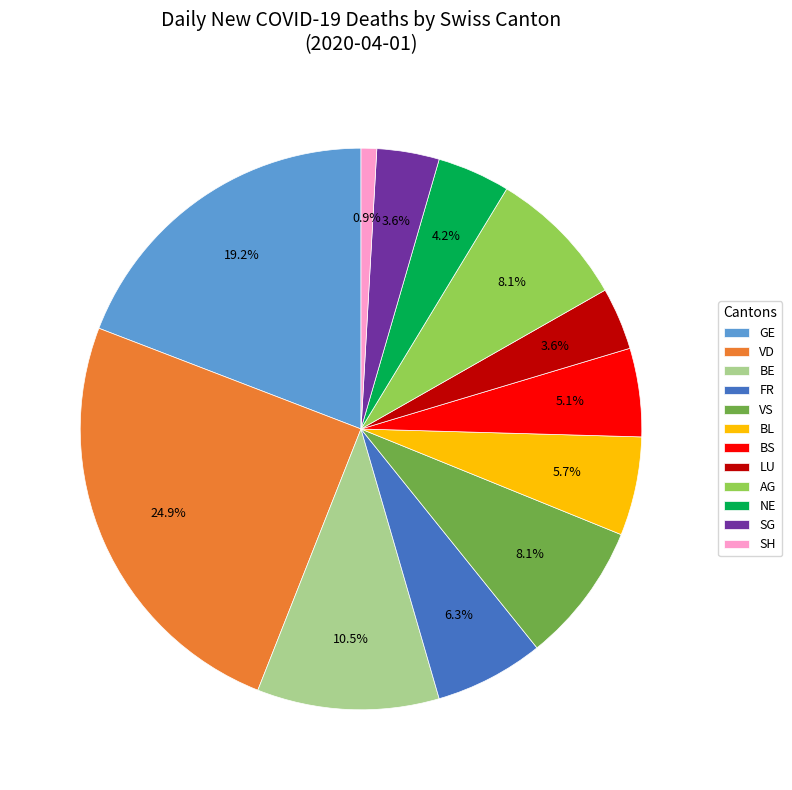

Which has a higher value, LU or VD?

VD